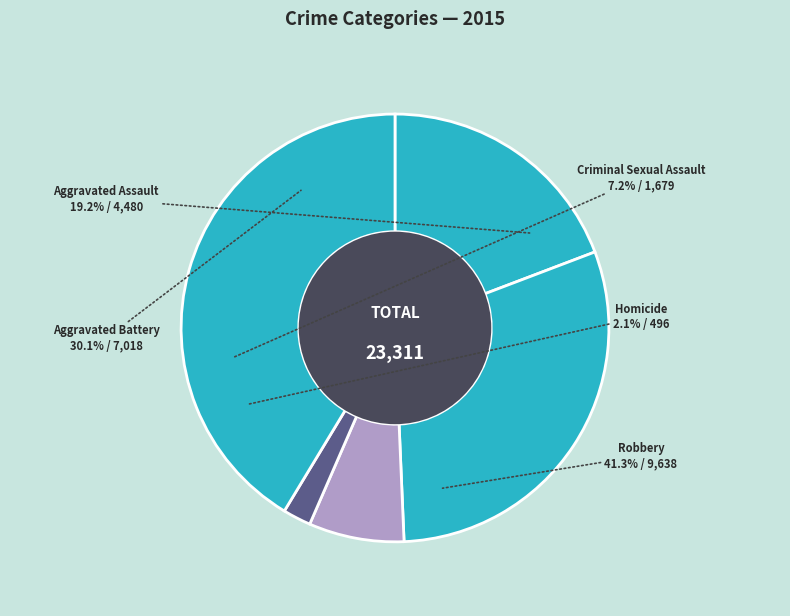

What percentage do Robbery and Homicide together represent?

43.5%